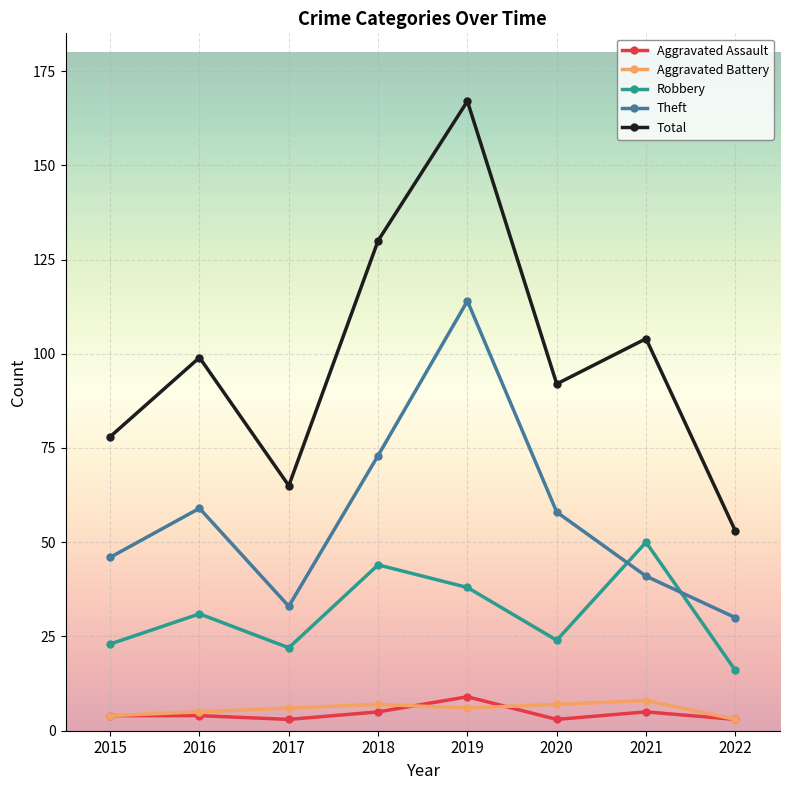

Which series changed the most between 2016 and 2019?

Total